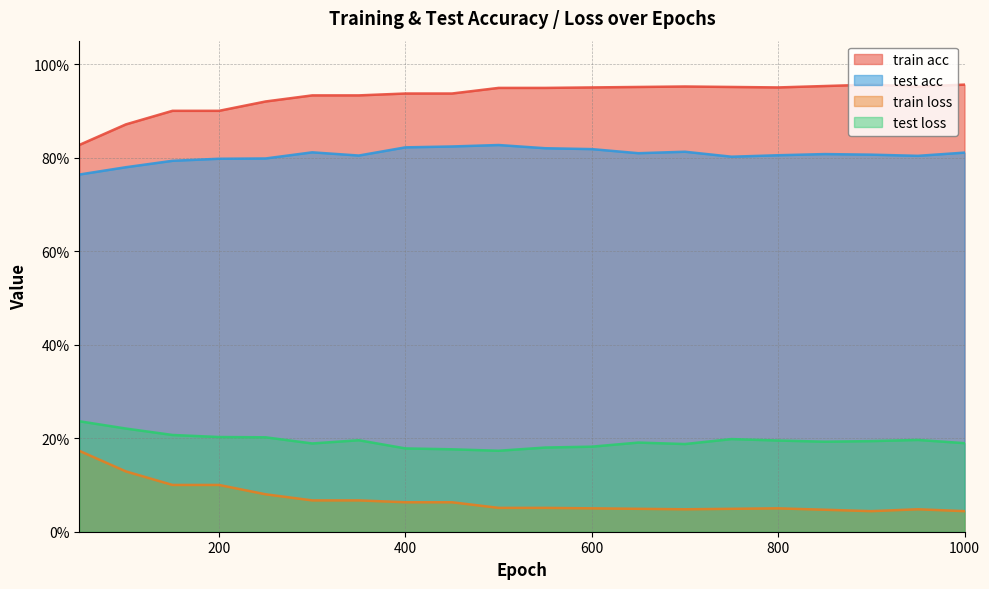

Which category has the lowest value in the test acc series?

50